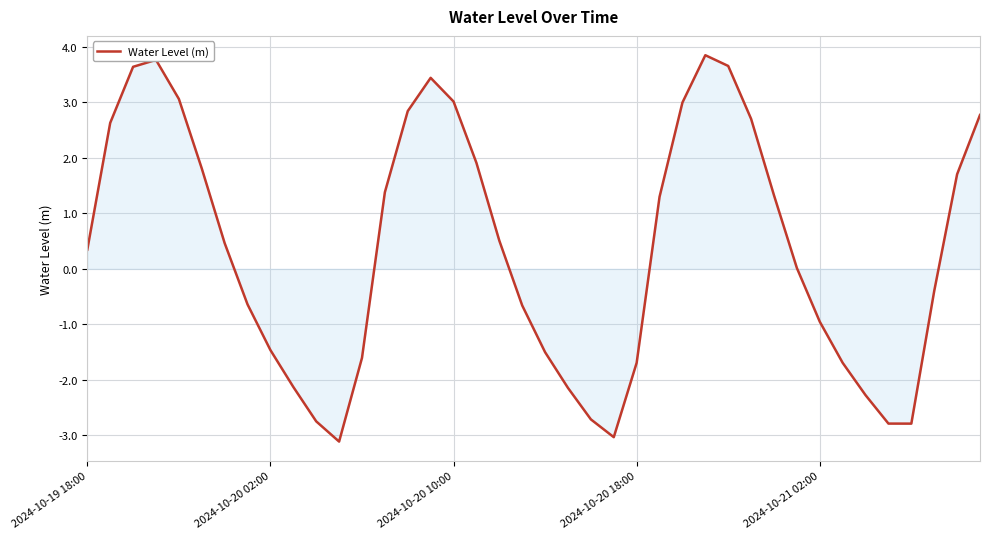

What is the difference between the maximum and minimum values?

7.0